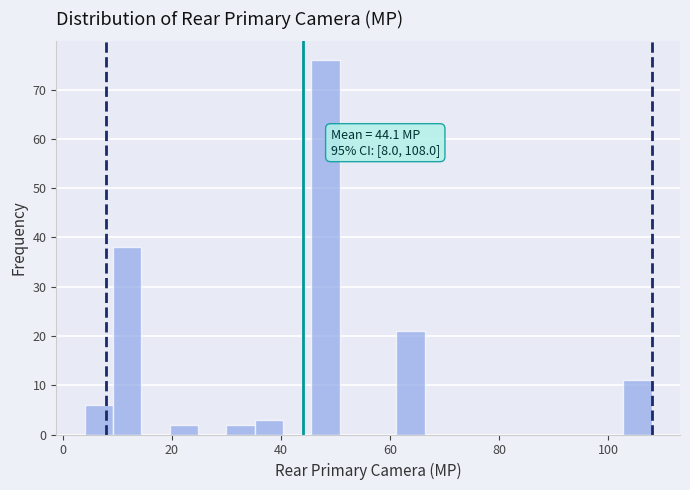

Around what value on the x-axis is the tallest bar? Give the approximate position of its centre, as read against the axis.

48